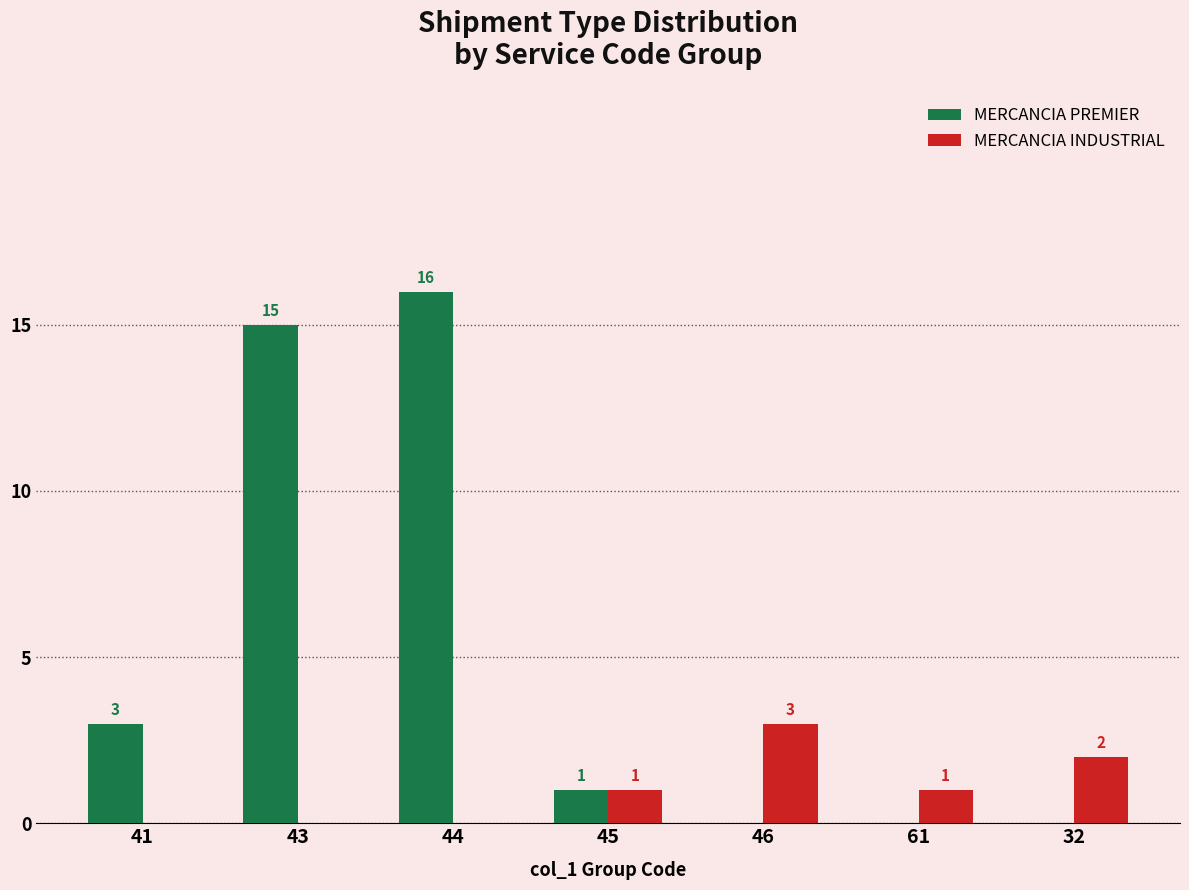

What are all the series names shown in the legend?

MERCANCIA PREMIER, MERCANCIA INDUSTRIAL